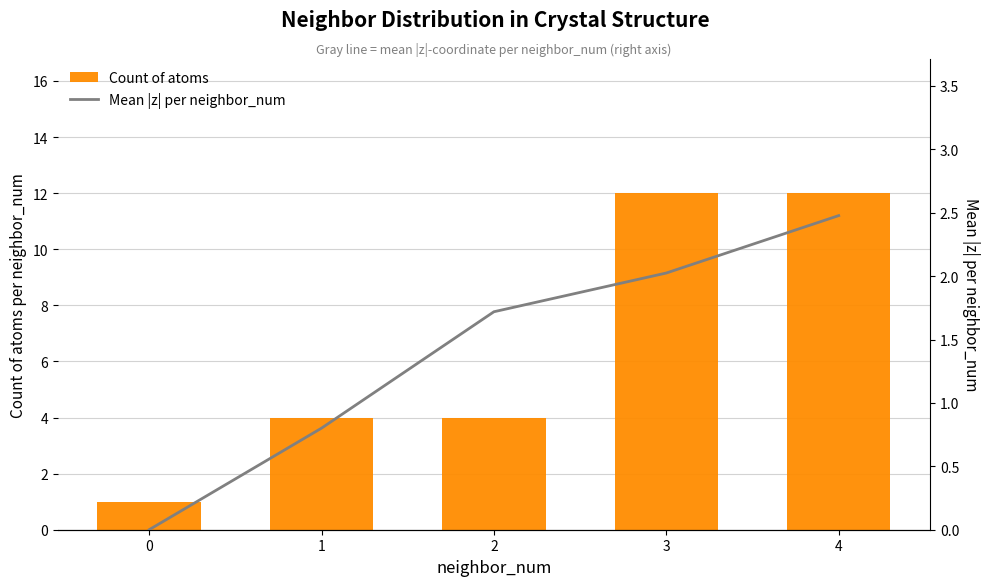

What is the maximum value for Mean |z| per neighbor_num?

2.5